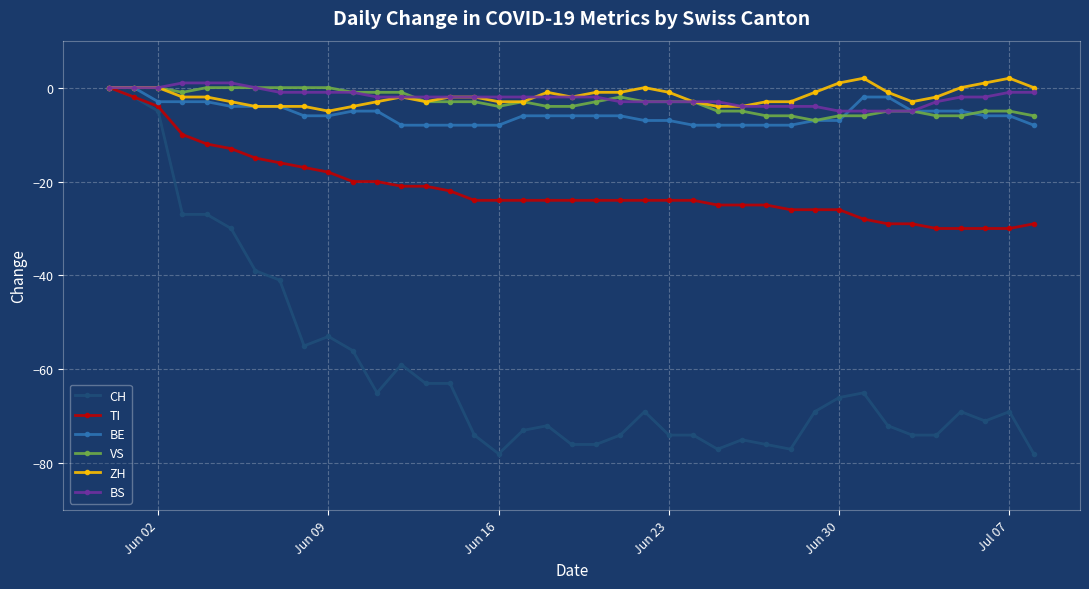

What is the value of the BS point at the 6th from the left?

1